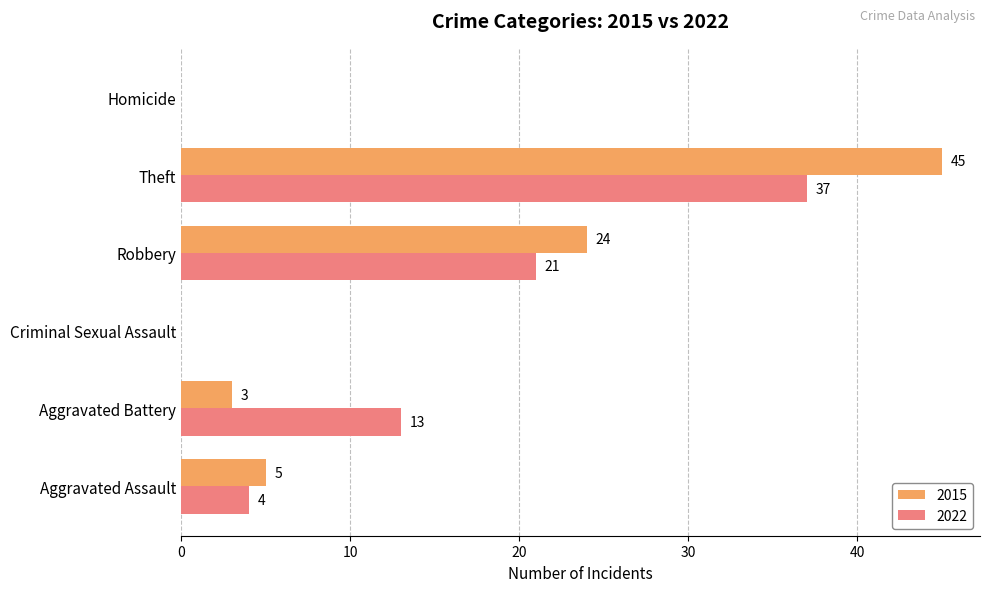

Which label corresponds to the largest value in the chart?

Theft